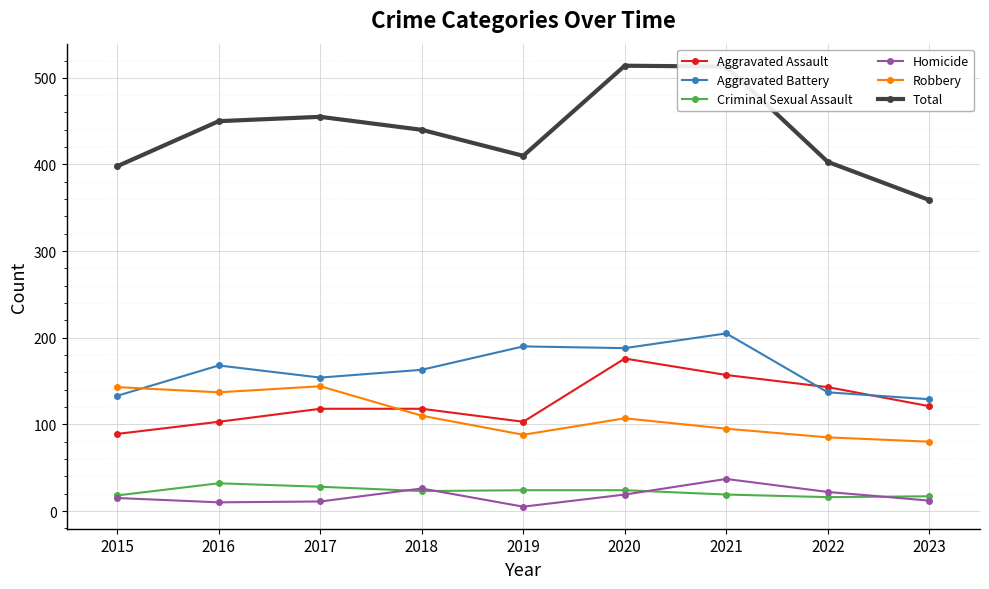

True or false: Homicide and Robbery cross at least once.

False